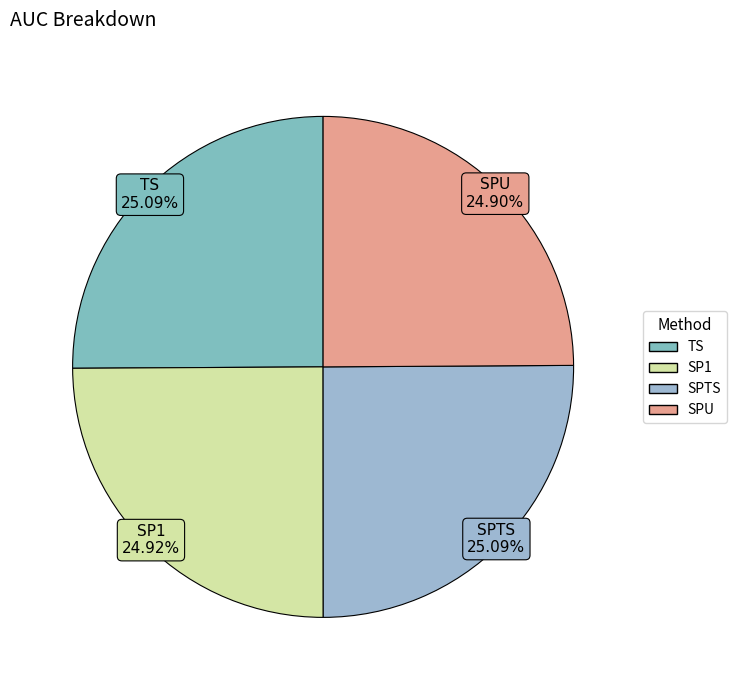

How many segments does this pie chart have?

4